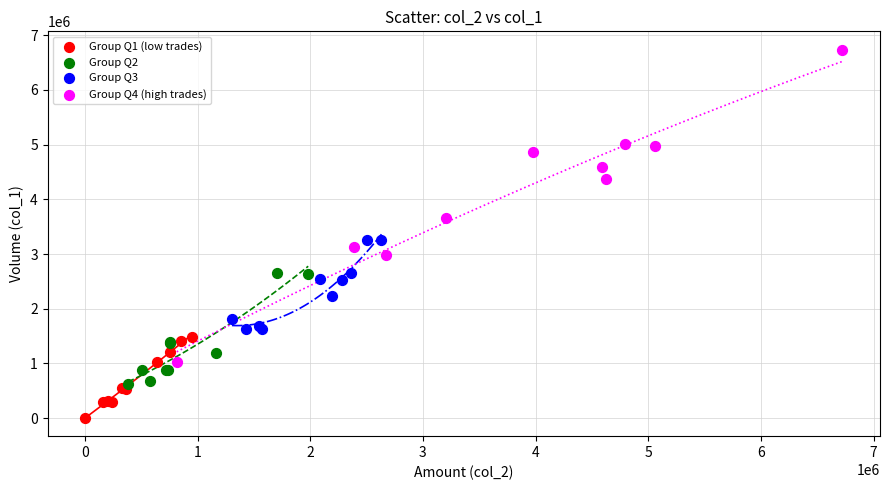

Which series contains the lowest Y value?

Group Q1 (low trades)